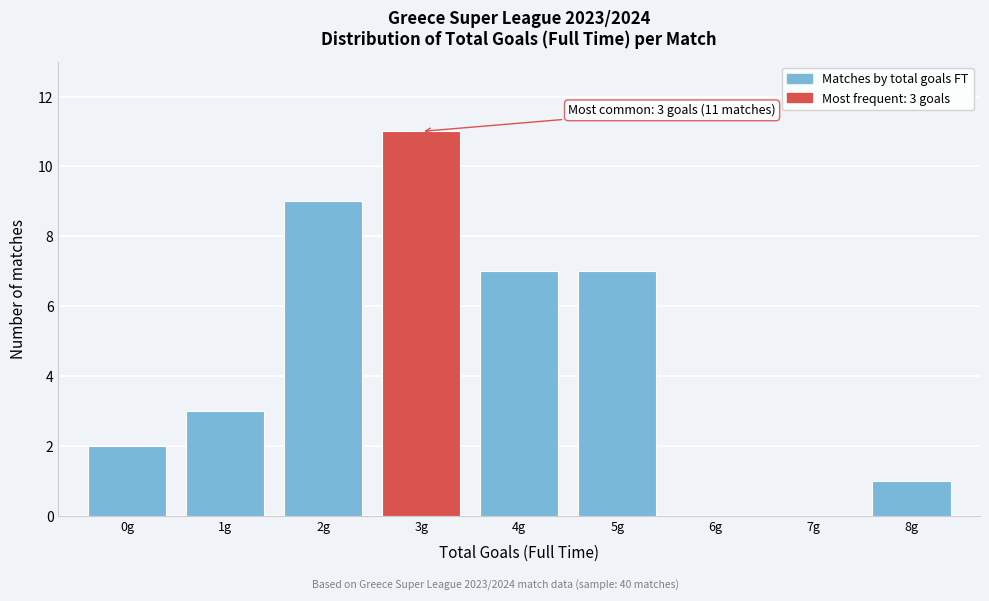

Over which range of the x-axis is the bar tallest?

2.5 to 3.5